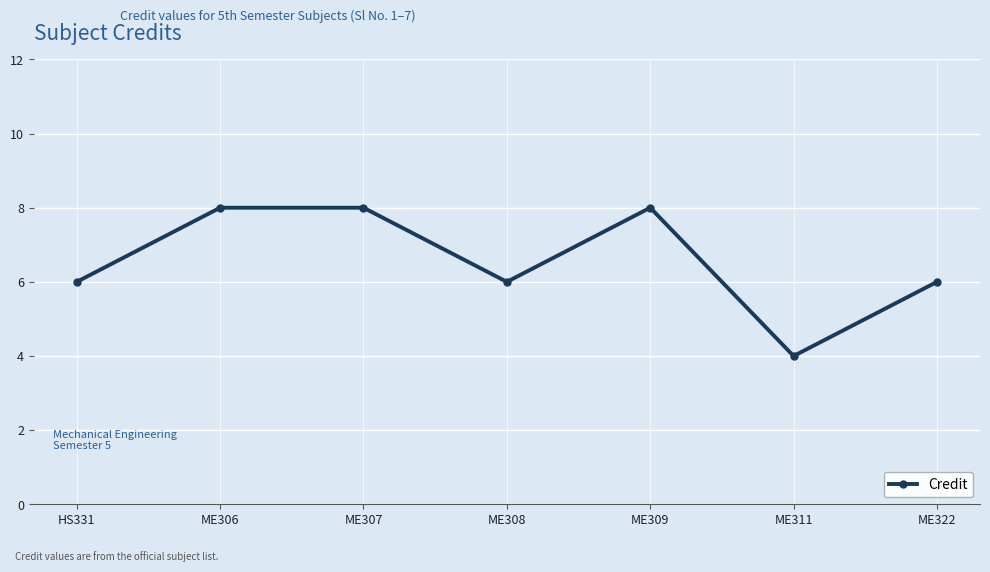

What is the ratio of the value at ME307 to the value at ME311?

2.0